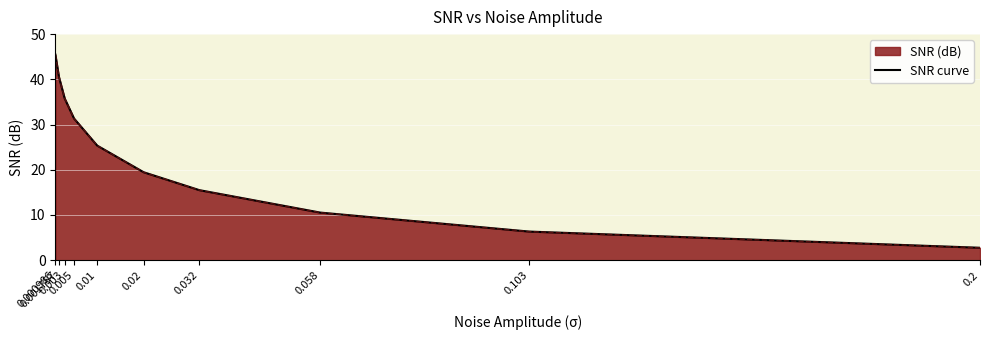

What is the difference between the values at 0.001757 and 0.003?

4.8